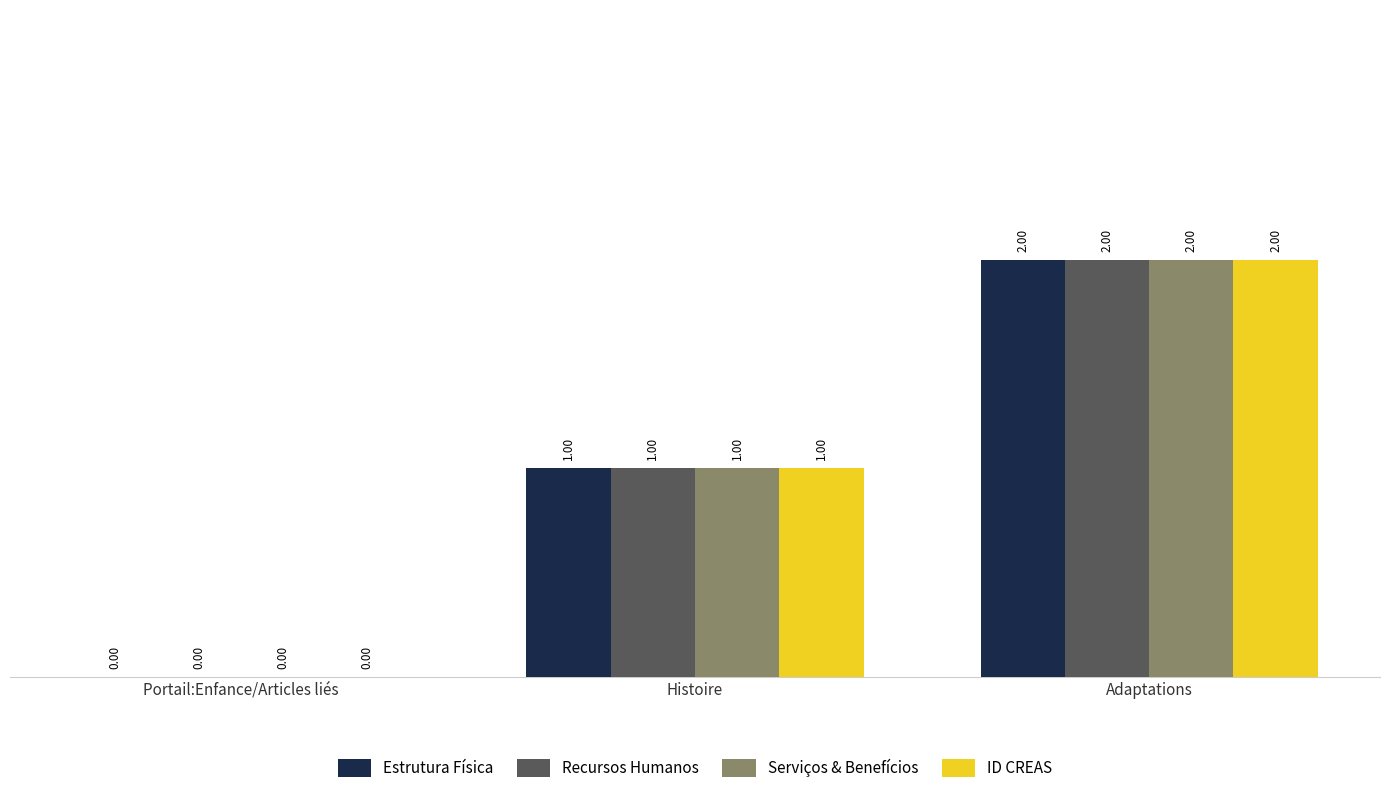

What is the approximate value of Recursos Humanos at Histoire?

1